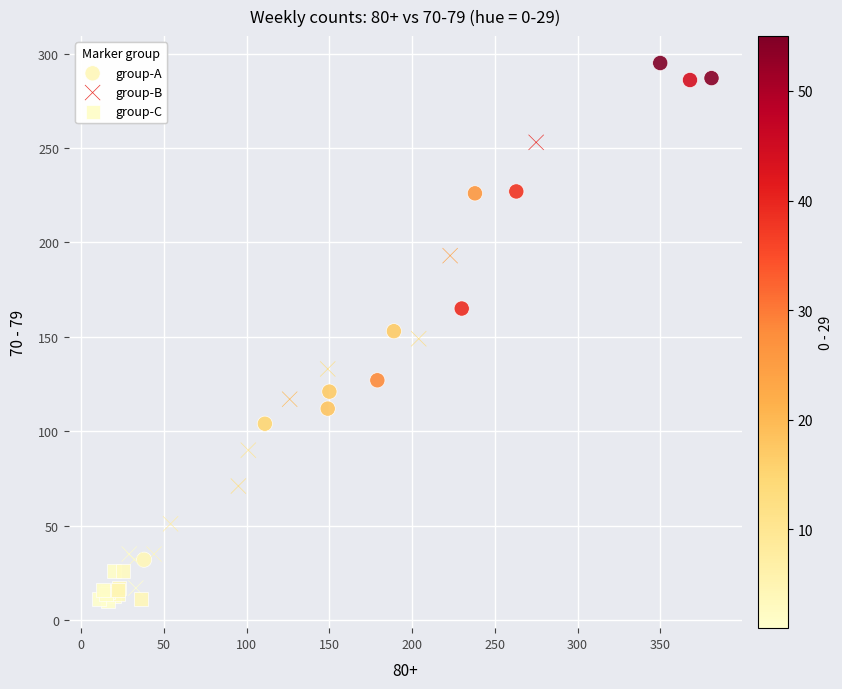

Which series contains the highest Y value?

group-A